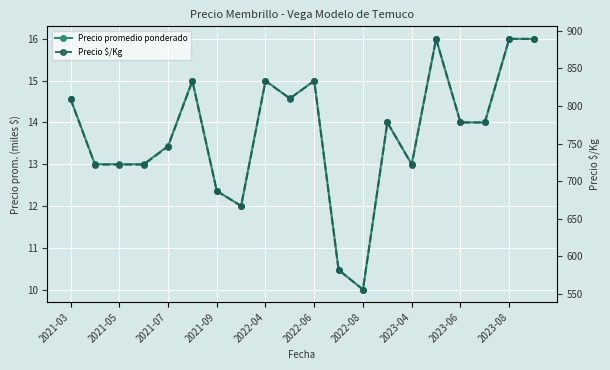

Which series has the widest spread of values?

Precio $/Kg